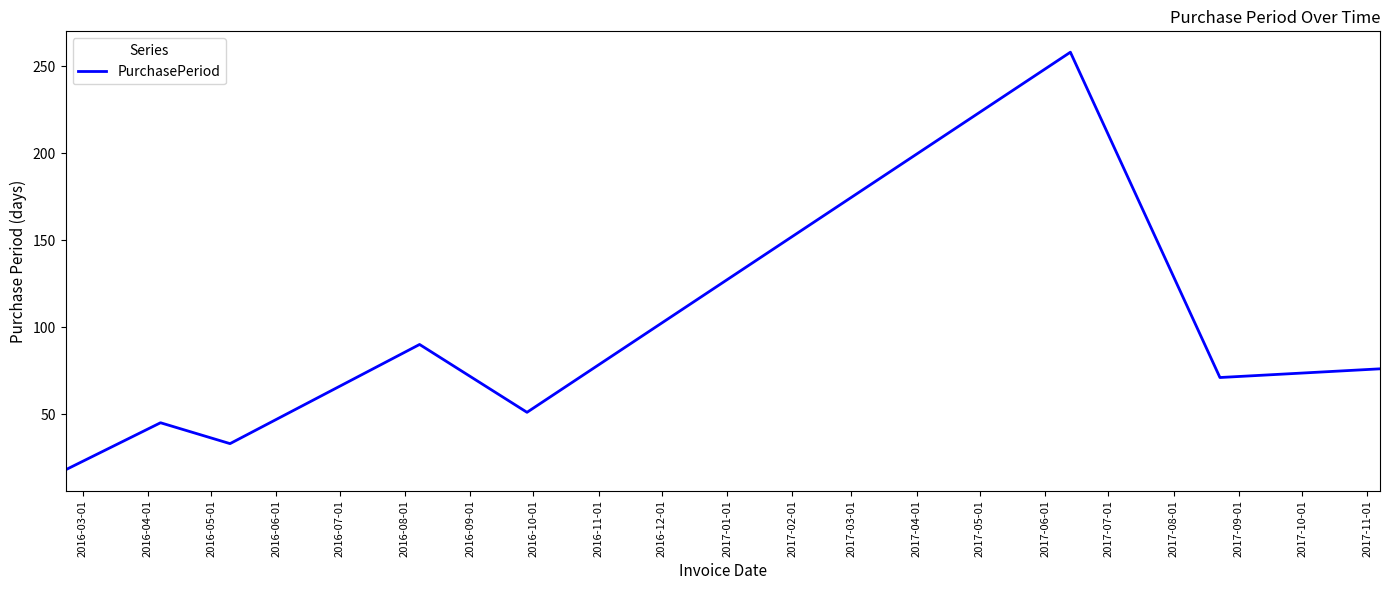

What is the minimum value shown in the chart?

18